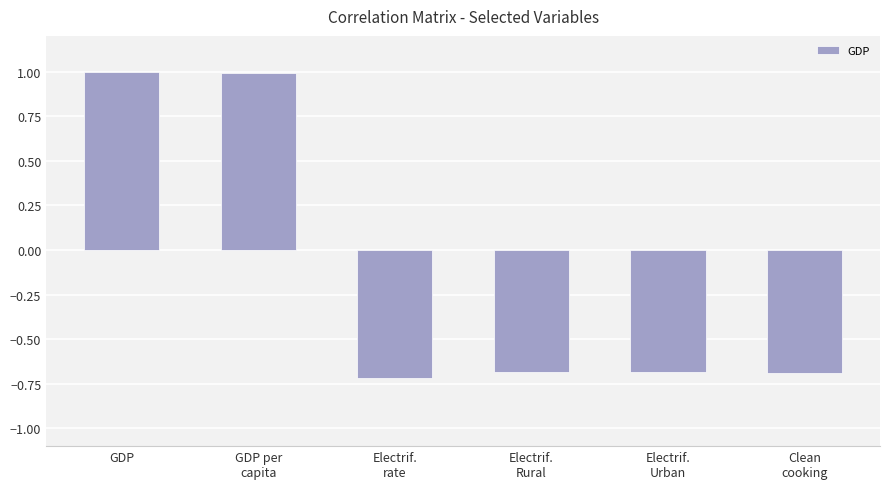

Reading left to right, what are all the values shown in this chart?

GDP=1.0	GDP per
capita=1.0	Electrif.
rate=-0.7	Electrif.
Rural=-0.7	Electrif.
Urban=-0.7	Clean
cooking=-0.7